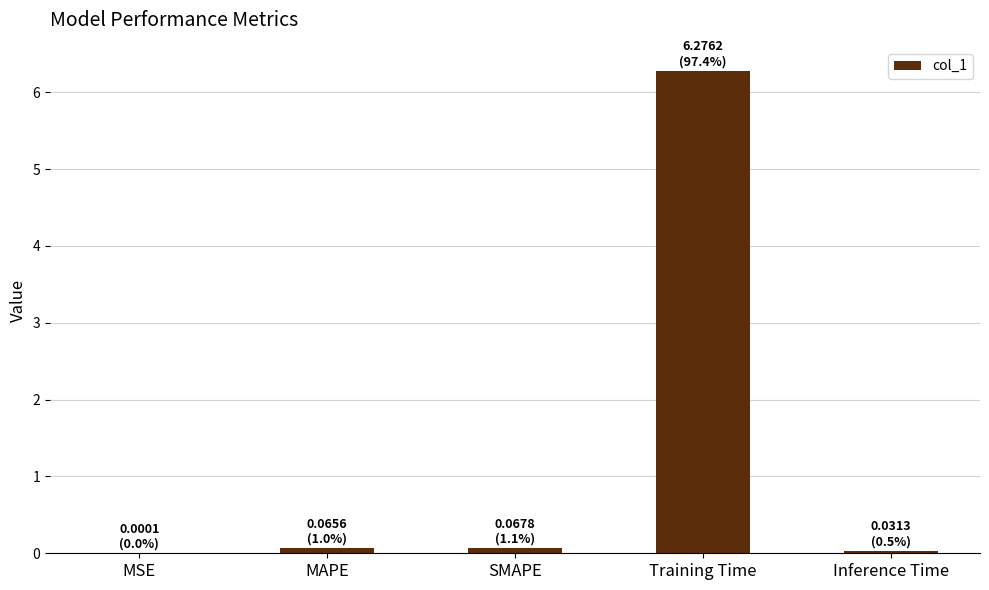

What is the sum of the values at SMAPE and MSE?

0.1